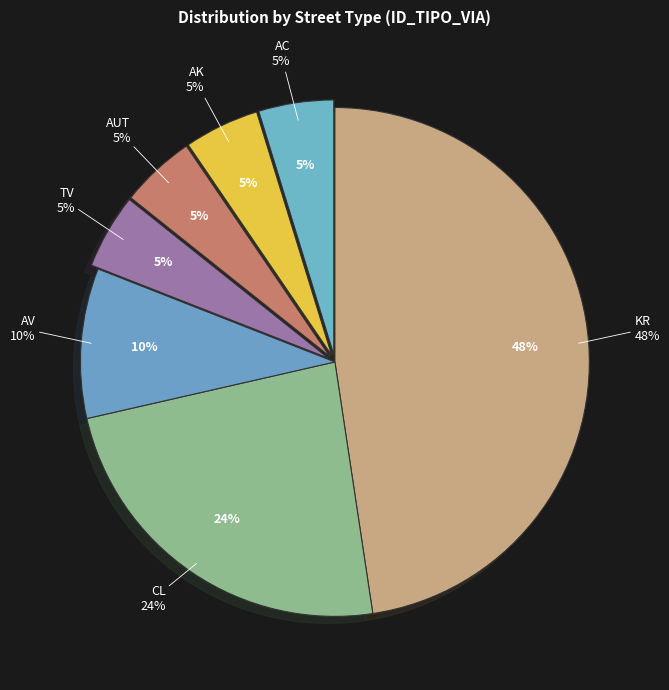

Which slice is the largest?

KR